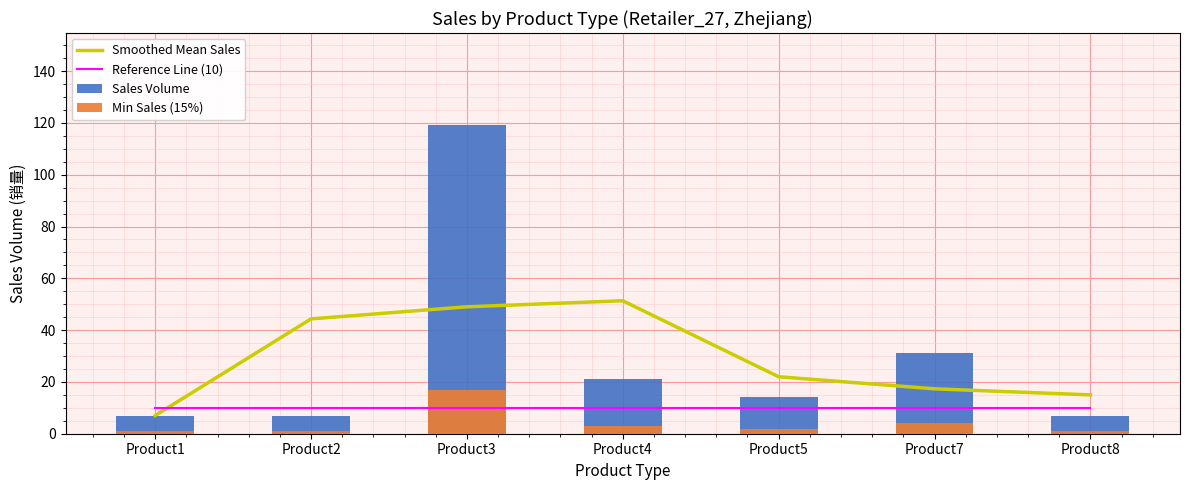

How many groups of bars are there?

7